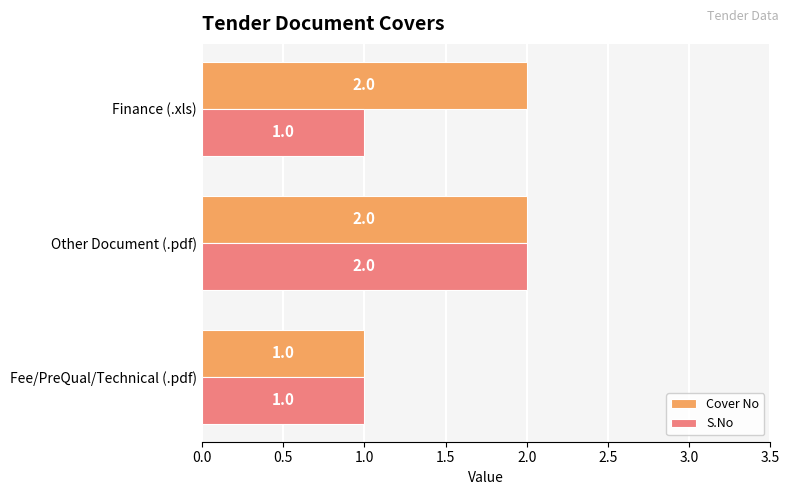

True or false: S.No has a value of 3 at Other Document (.pdf).

False